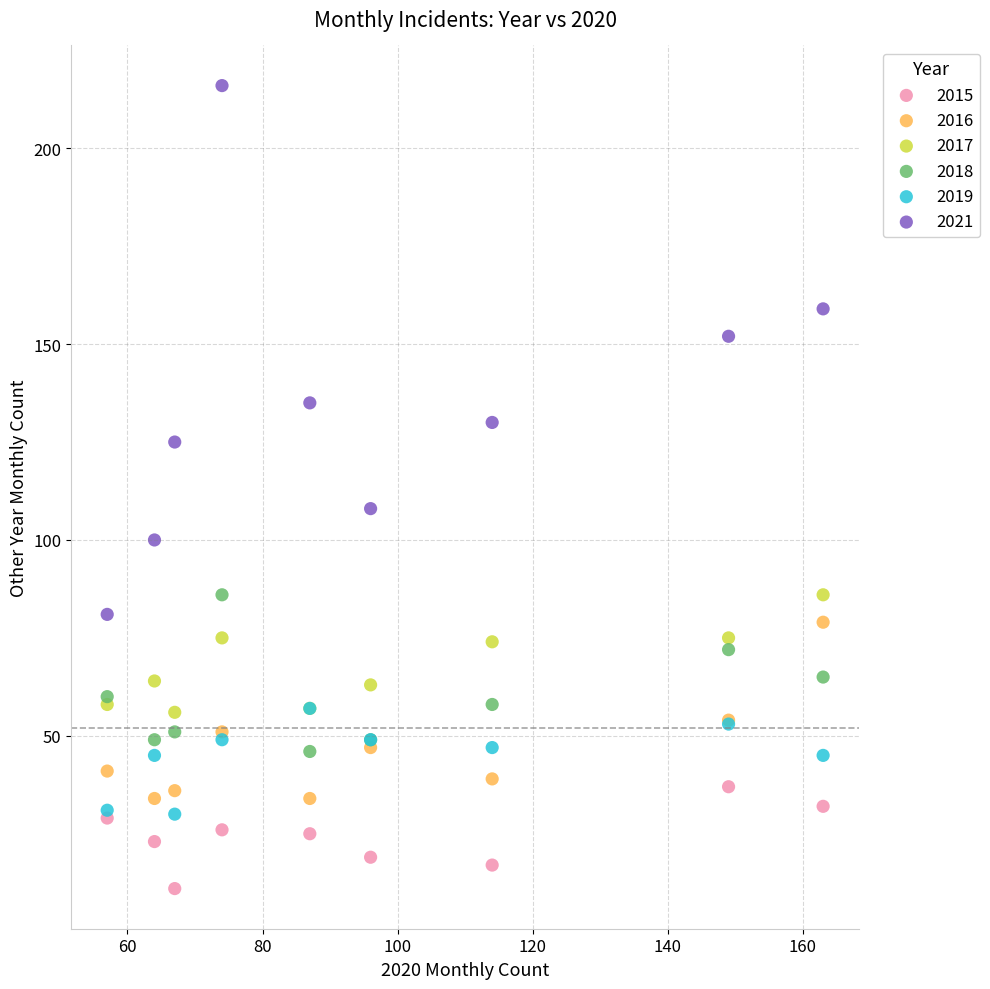

Across all series, what Y value is closest to 113?

108